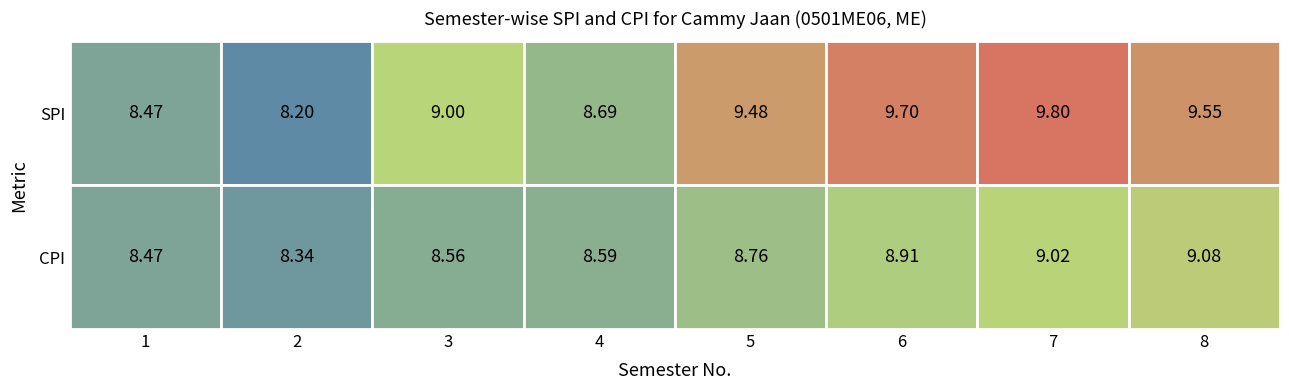

The value of SPI at 3 is 9.0. True or false?

True